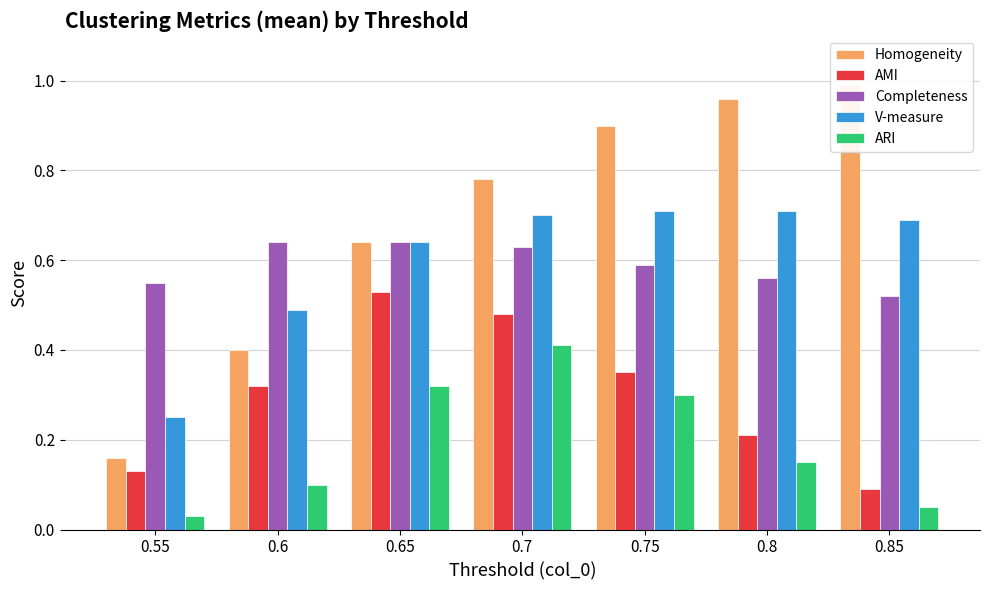

What are all the series names shown in the legend?

Homogeneity, AMI, Completeness, V-measure, ARI